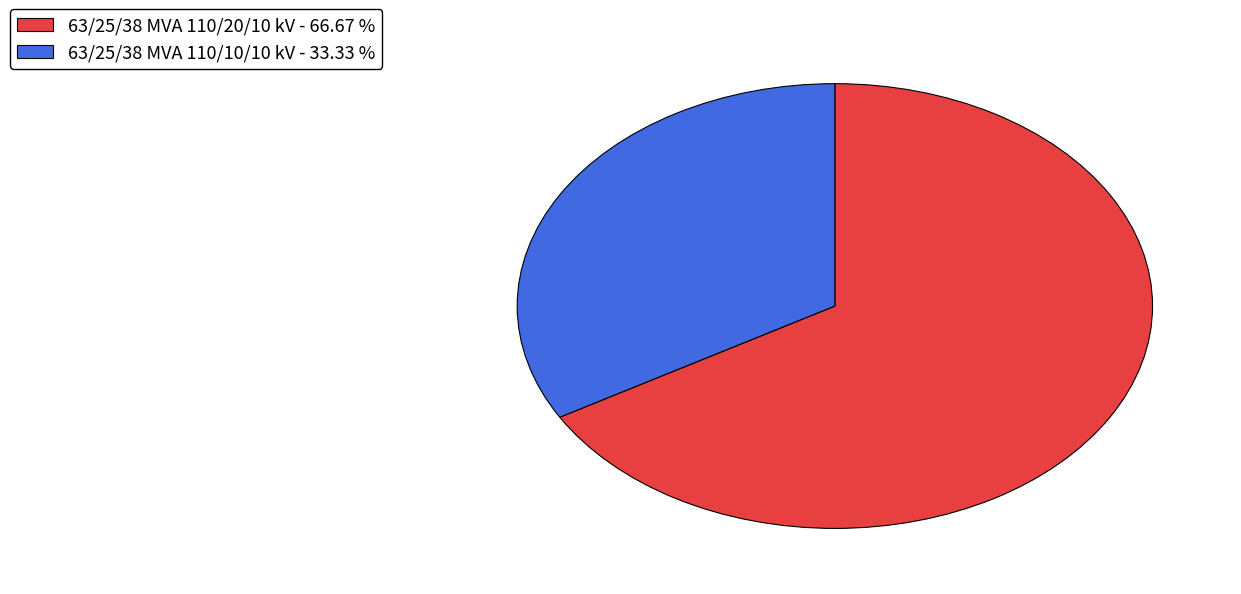

Is it true that 63/25/38 MVA 110/10/10 kV is 28% of the pie?

False